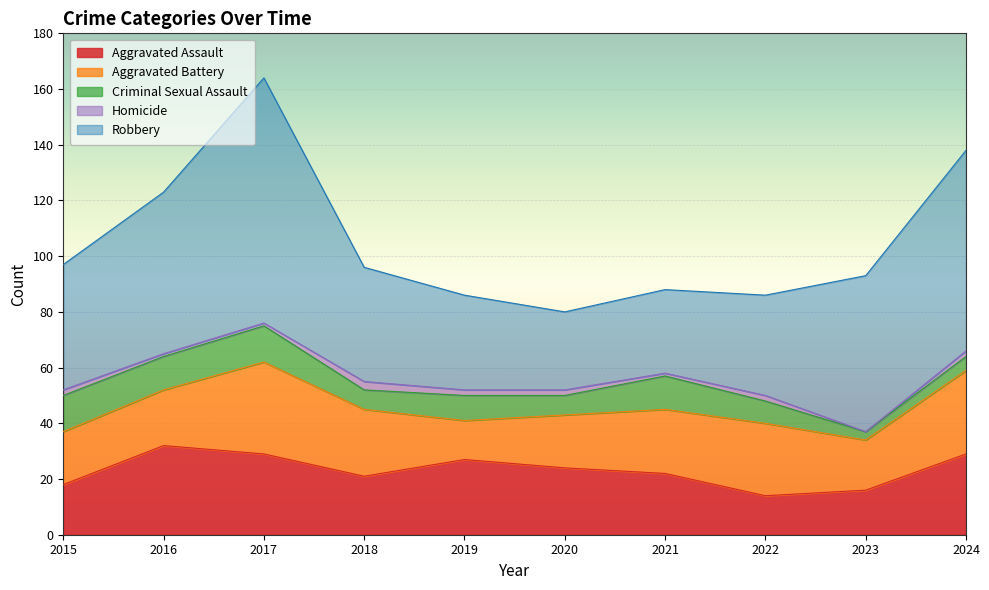

Is it true that Criminal Sexual Assault equals 7 at 2015?

False